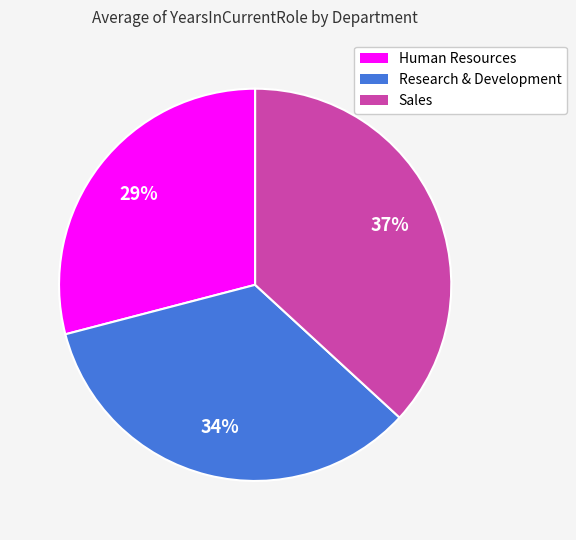

Do Research & Development and Sales together represent more than half of the pie?

Yes